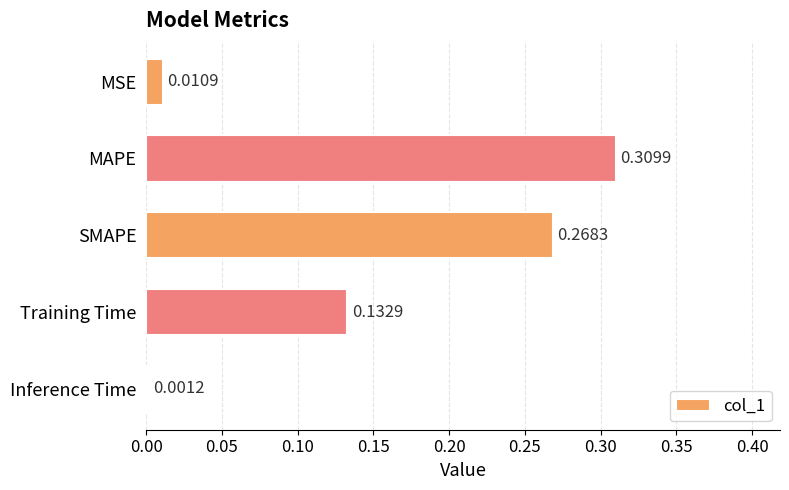

At which category does the chart reach its peak across all series?

MAPE